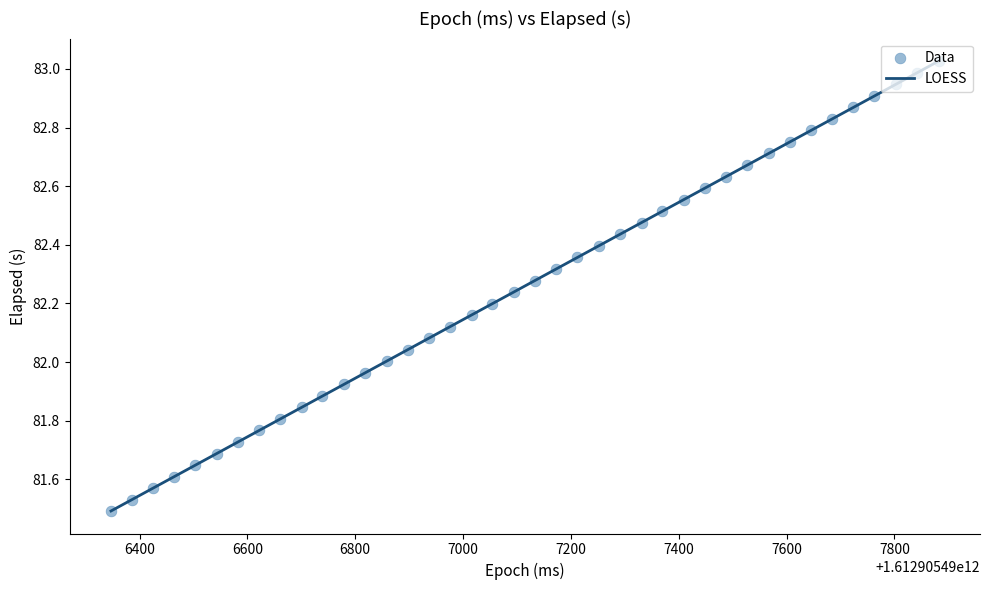

What is the difference between the maximum and minimum values?

1.5